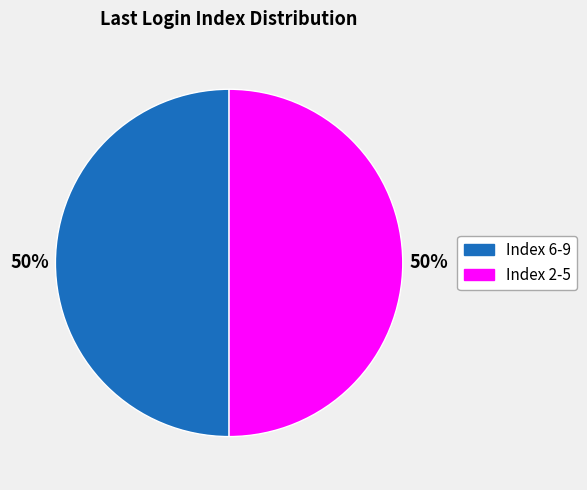

Do Index 6-9 and Index 2-5 together represent more than half of the pie?

Yes